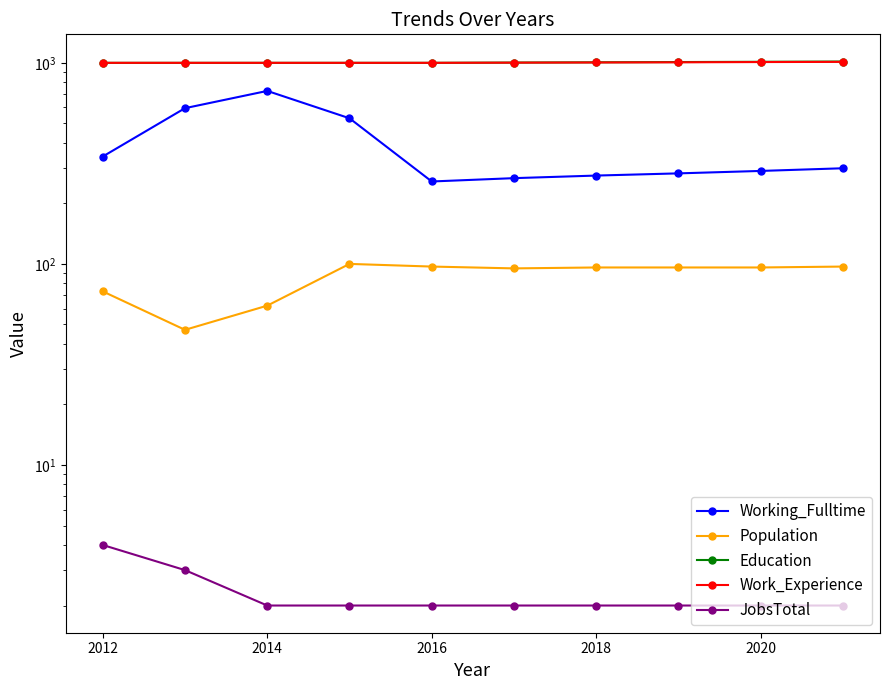

Reading left to right, transcribe all the data shown in this chart.

Working_Fulltime: 342	595	725	530	257	267	275	282	290	299
Population: 73	47	62	100	97	95	96	96	96	97
Education: 1000	1000	1000	1000	1000	1003	1006	1009	1012	1015
Work_Experience: 1000	1000	1000	1000	1000	1002	1004	1006	1009	1011
JobsTotal: 4	3	2	2	2	2	2	2	2	2